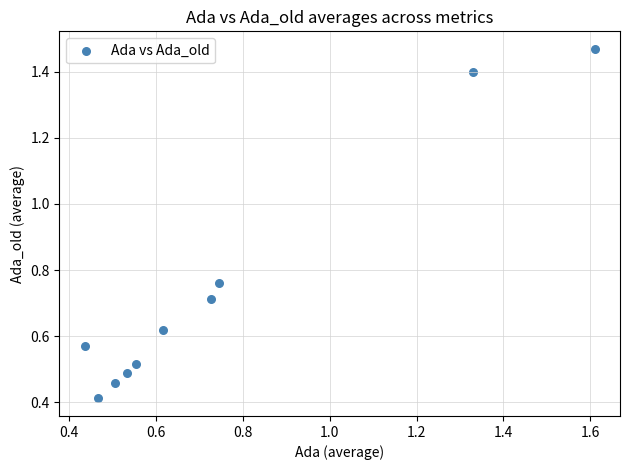

What is the range of X values (max minus min)?

1.2